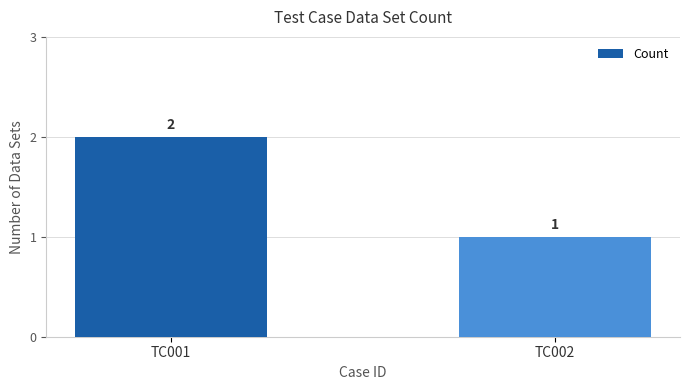

Which category has the lowest value across all series?

TC002